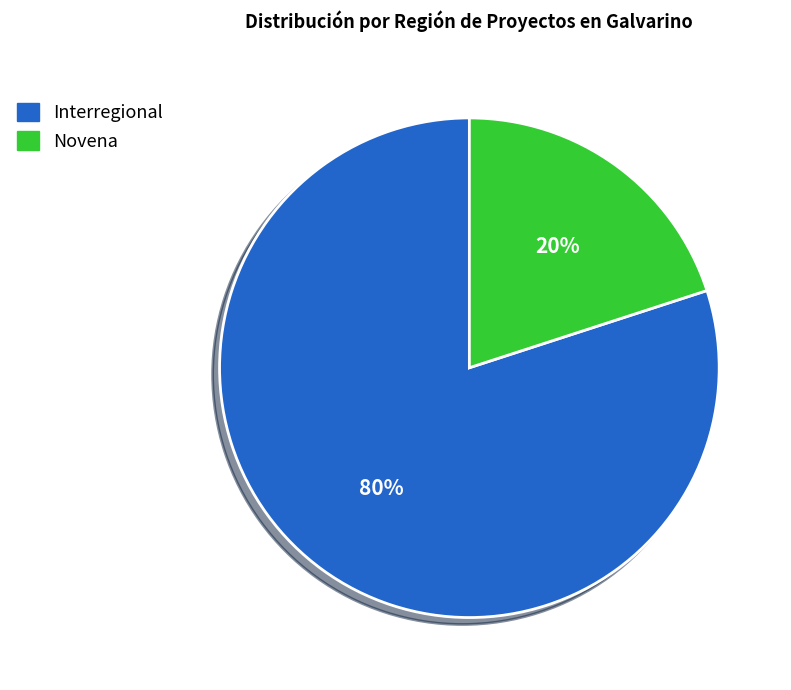

True or false: Interregional accounts for 80% of the total.

True